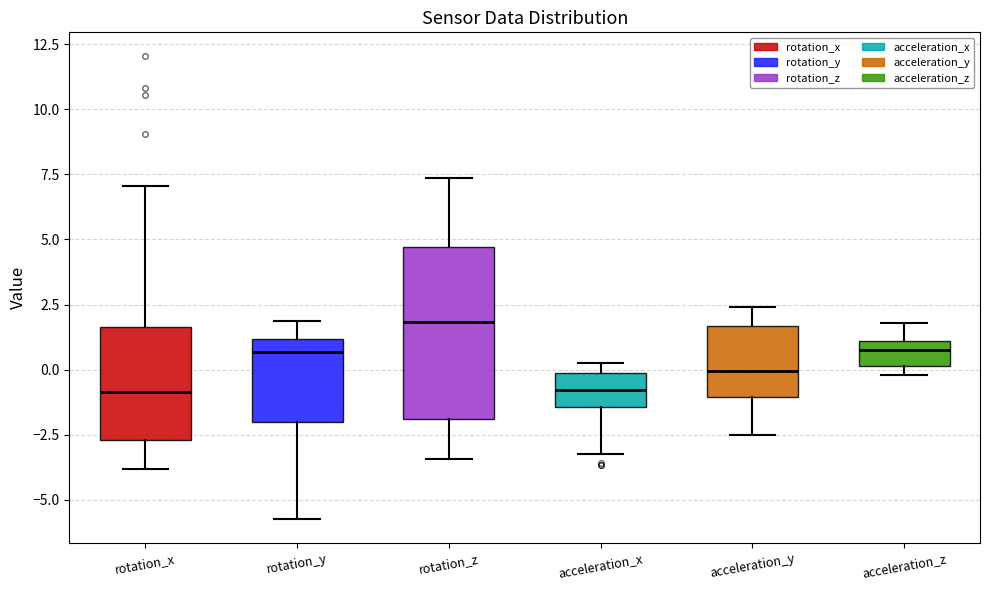

Reading left to right, read every box against the y-axis: the position of its median line, the range the box covers, and the ends of its whiskers. The values are not printed on the chart, so give them approximately, as read against the axis.

rotation_x: median -1.0, box -2.5 to 1.5, whiskers -4.0 to 7.0
rotation_y: median 0.5, box -2.0 to 1.0, whiskers -6.0 to 2.0
rotation_z: median 2.0, box -2.0 to 4.5, whiskers -3.5 to 7.5
acceleration_x: median -1.0, box -1.5 to 0.0, whiskers -3.0 to 0.5
acceleration_y: median 0.0, box -1.0 to 1.5, whiskers -2.5 to 2.5
acceleration_z: median 0.5, box 0.0 to 1.0, whiskers 0.0 (just below the box's lower edge) to 2.0